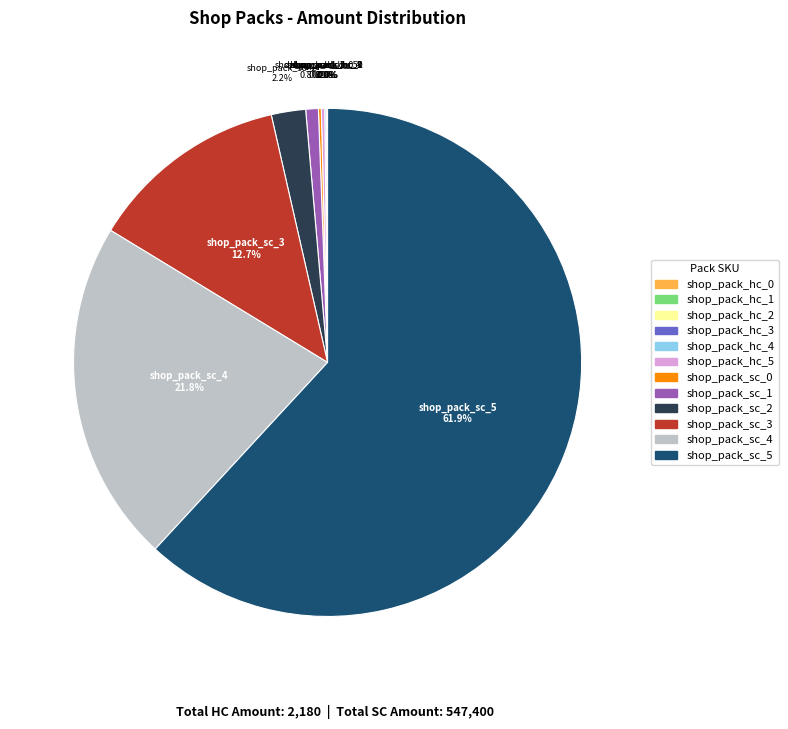

What percentage is NOT represented by shop_pack_sc_3?

87.3%